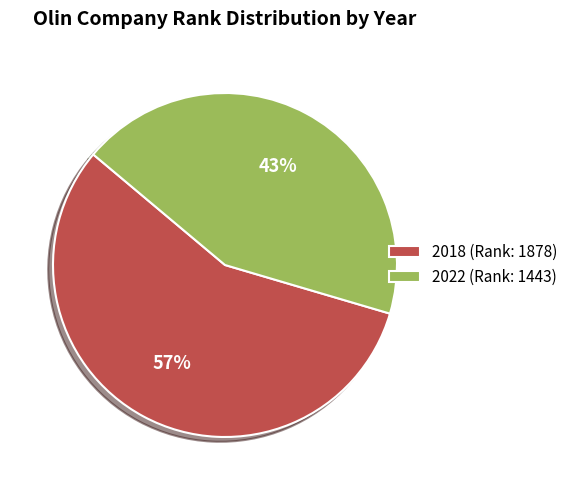

What percentage is the 2018 slice, to the nearest percent?

57%